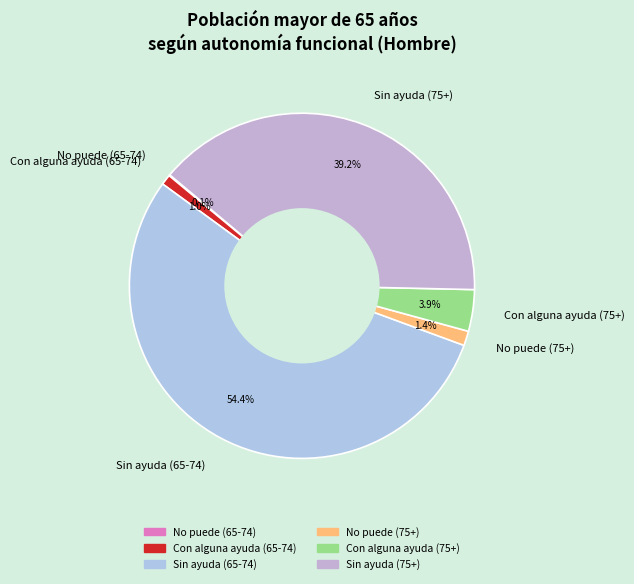

What percentage is the Con alguna ayuda (75+) slice, to the nearest percent?

4%